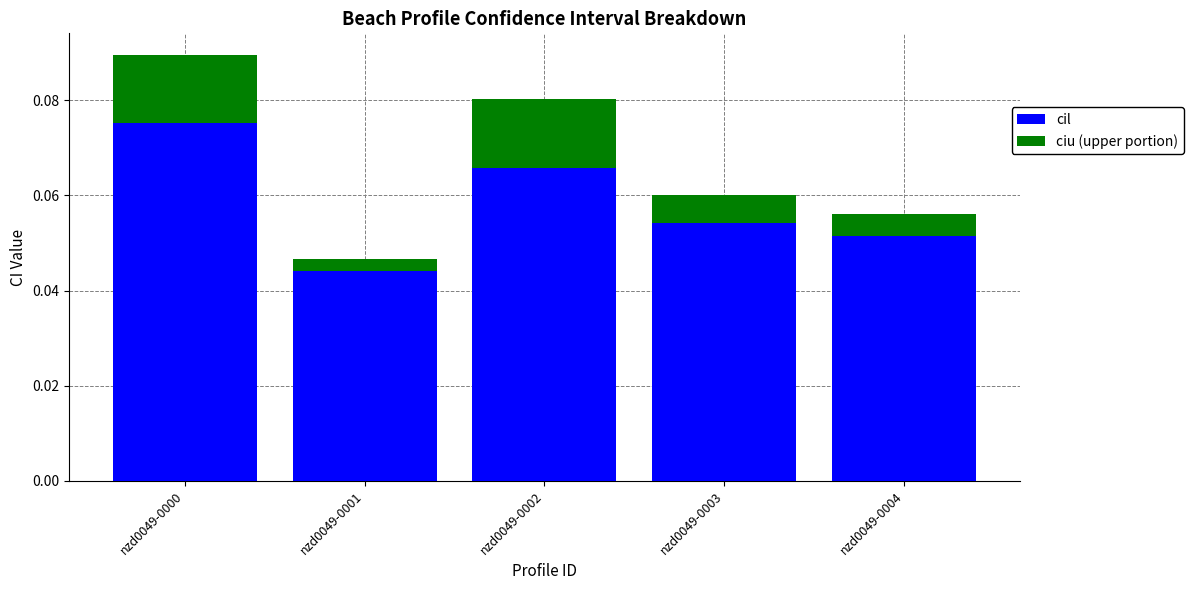

Where is cil nearest to the value 0?

nzd0049-0001